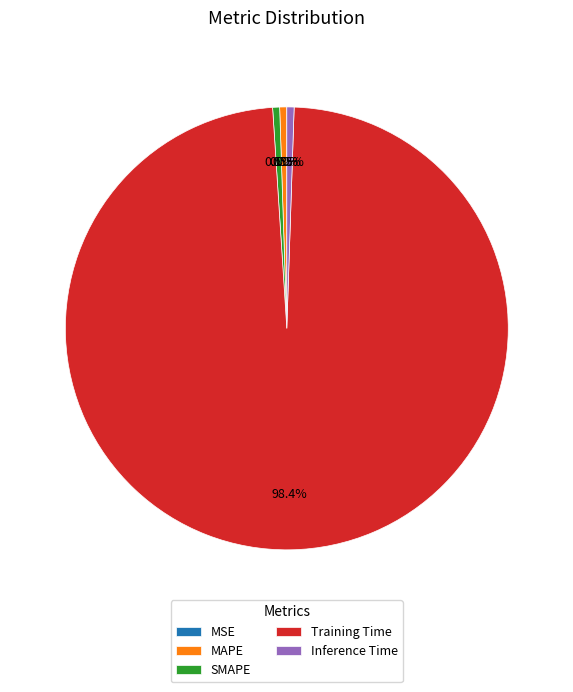

Which has a higher value, MAPE or Training Time?

Training Time